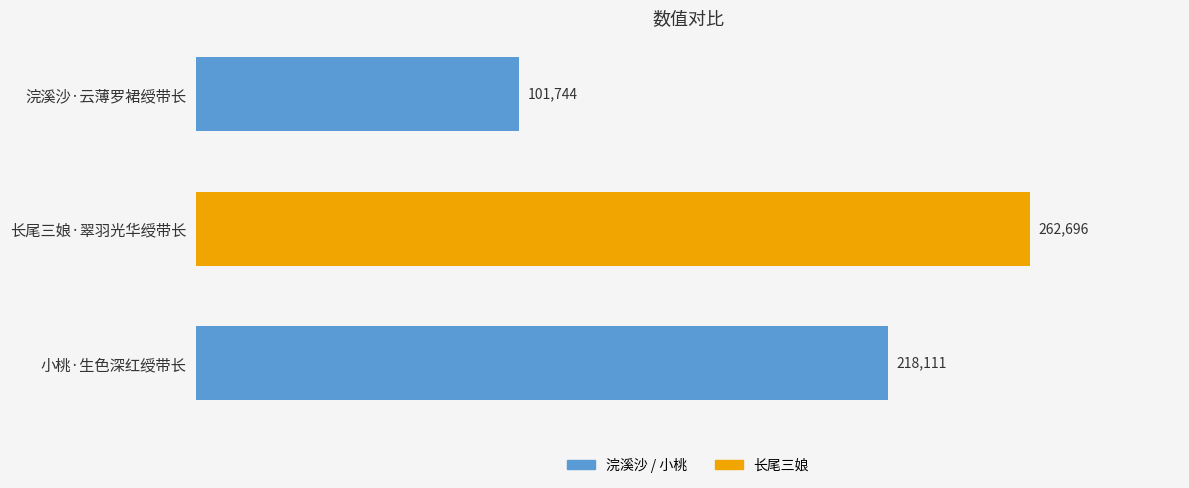

How many bars are there in total?

3